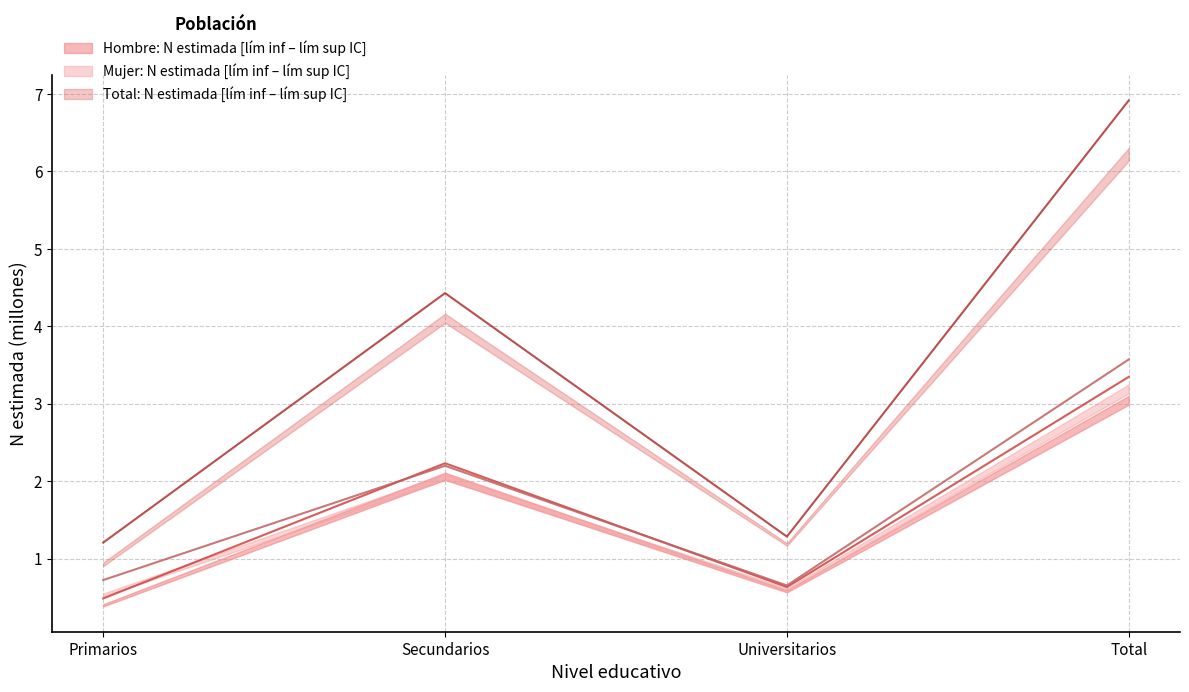

Between Primarios and Universitarios, which series saw the biggest shift?

Hombre - N estimada (miles)